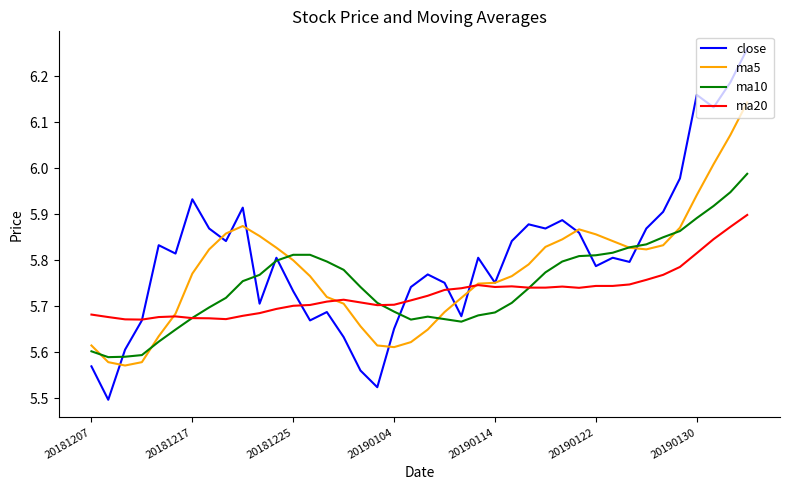

Which series has the widest spread of values?

close